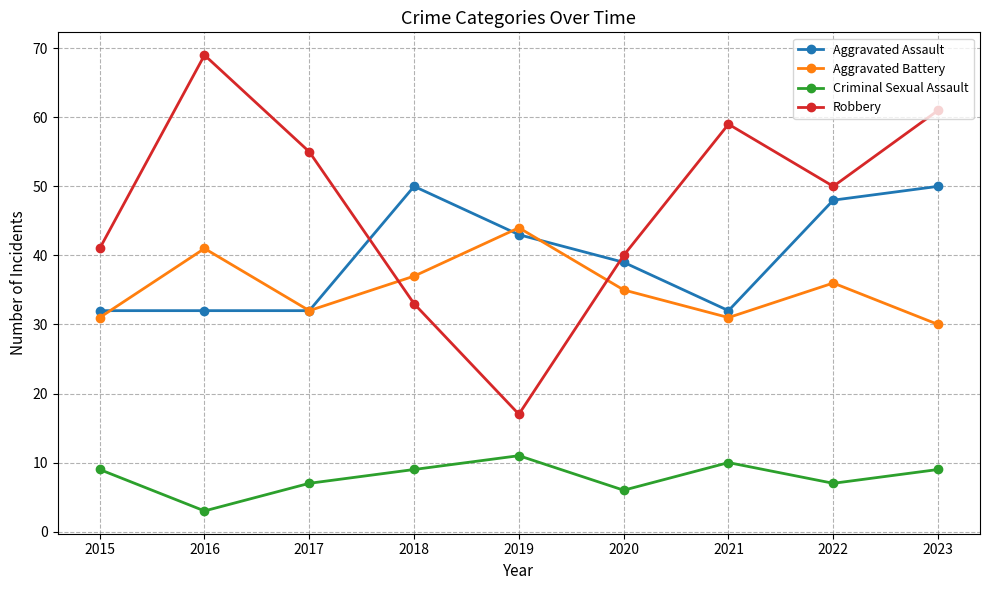

In Robbery, how many points are higher than both neighbors (excluding endpoints)?

2